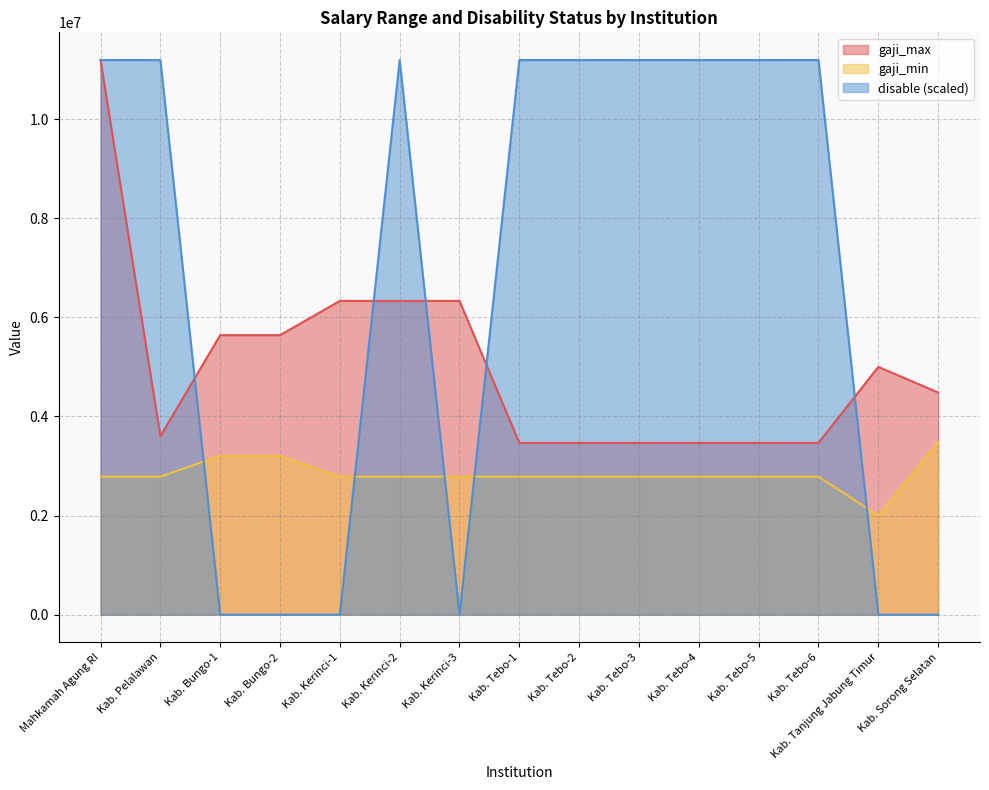

Rank the series by their maximum value, from lowest to highest.

gaji_min, gaji_max, disable